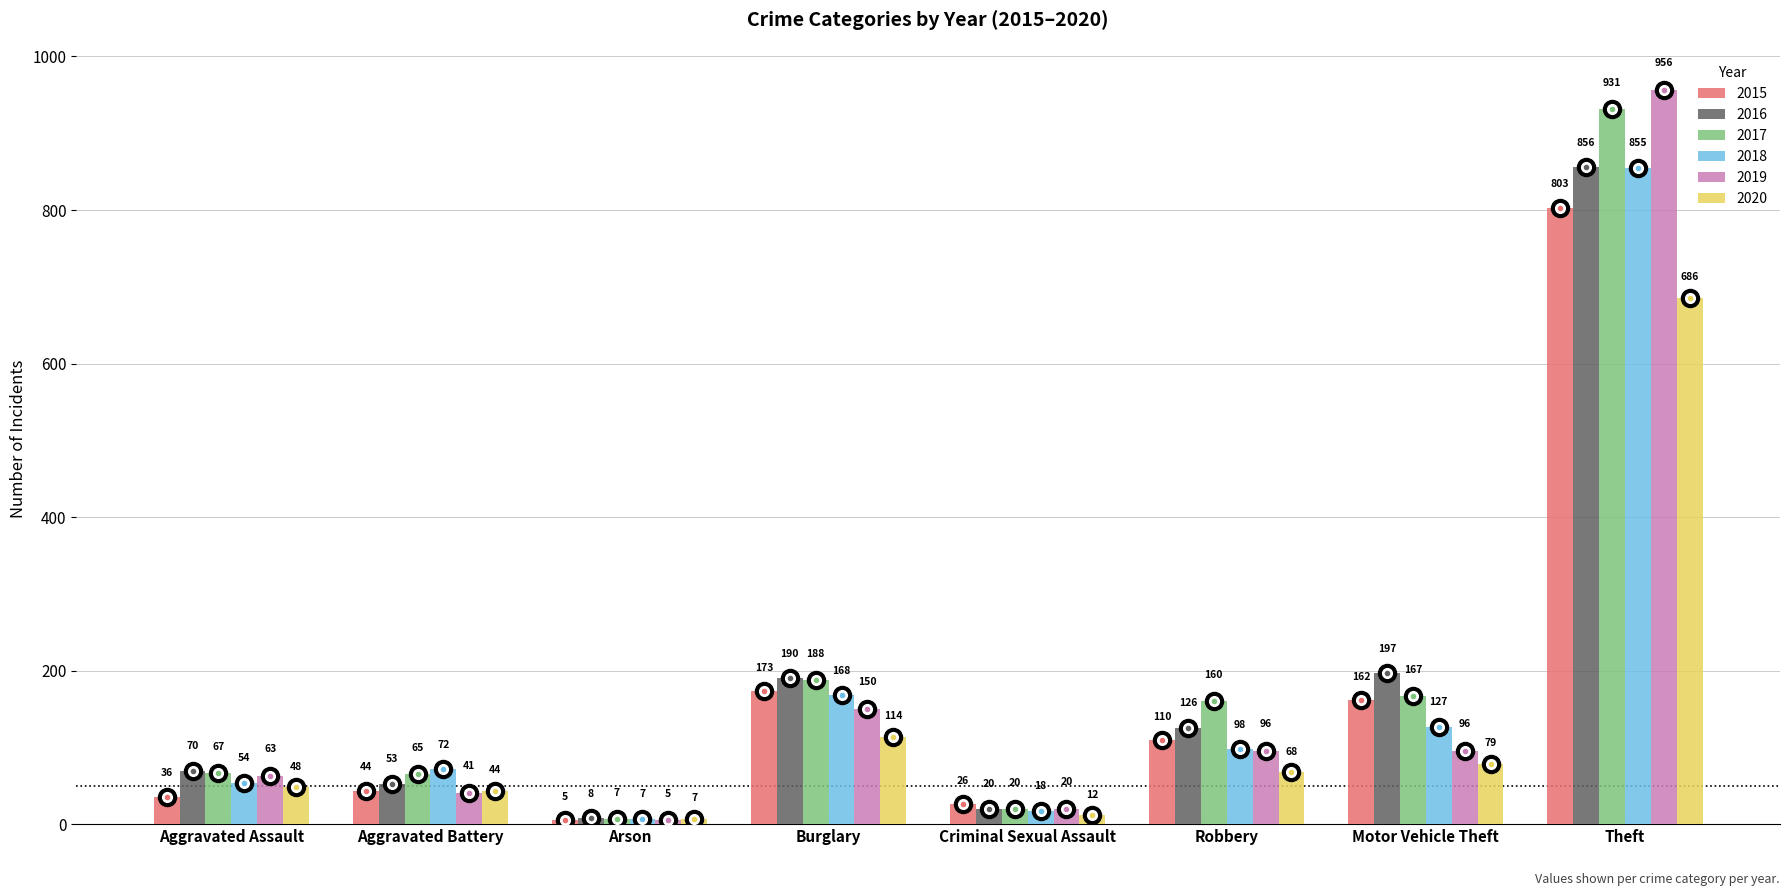

Which label corresponds to the smallest value in the chart?

Arson